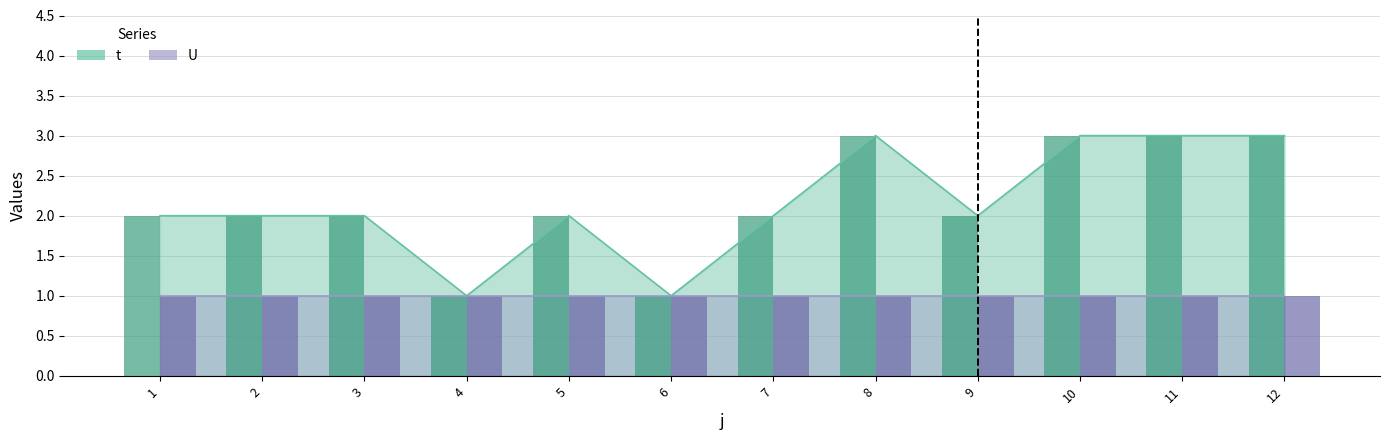

At which label does U (bar) reach its minimum?

1